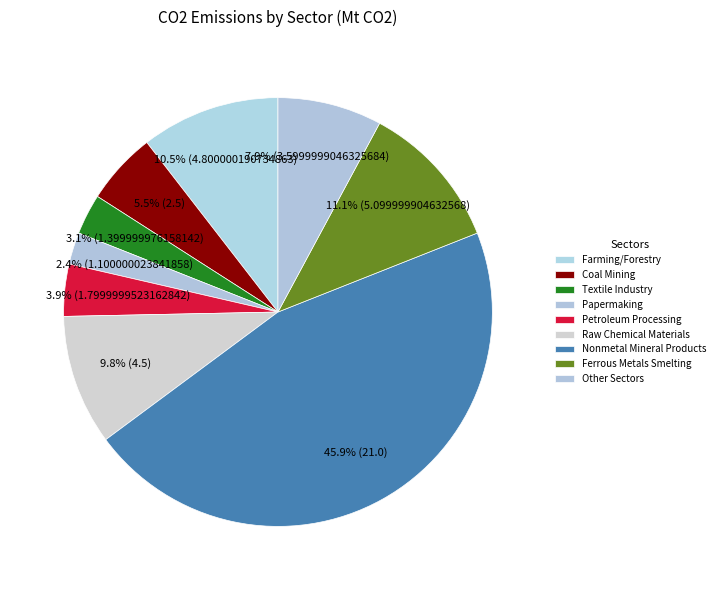

To the nearest percent, what portion does Petroleum Processing represent?

4%